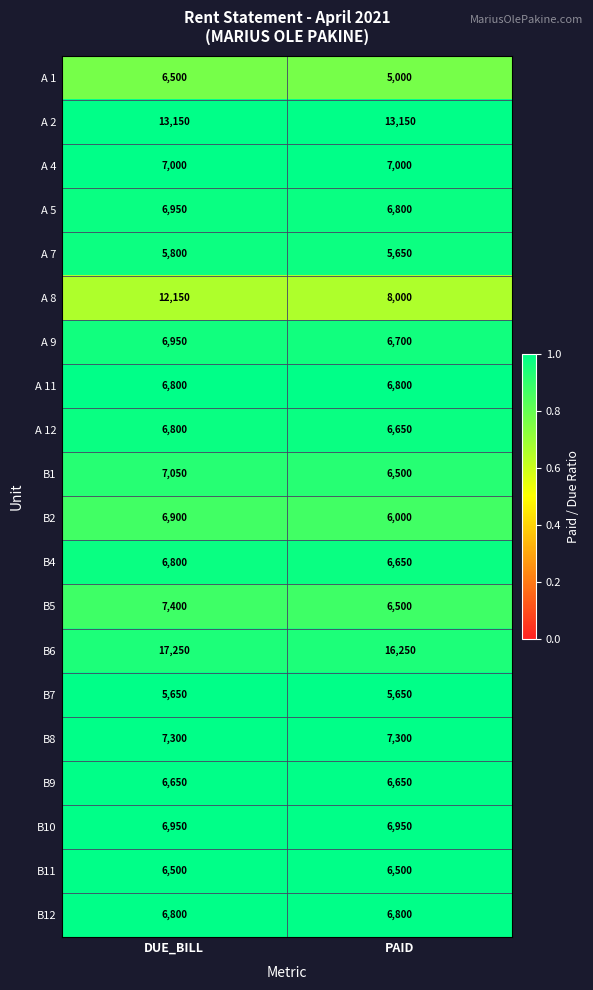

At which category is the sum across all series the highest?

DUE_BILL